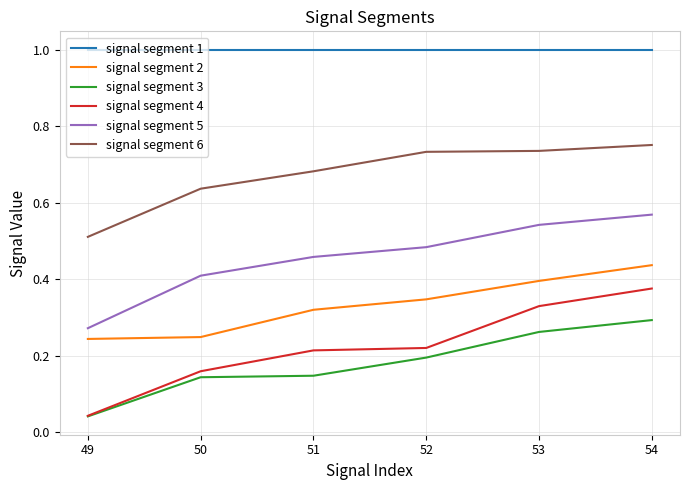

The value of signal segment 2 at 53 is 0.4. True or false?

True